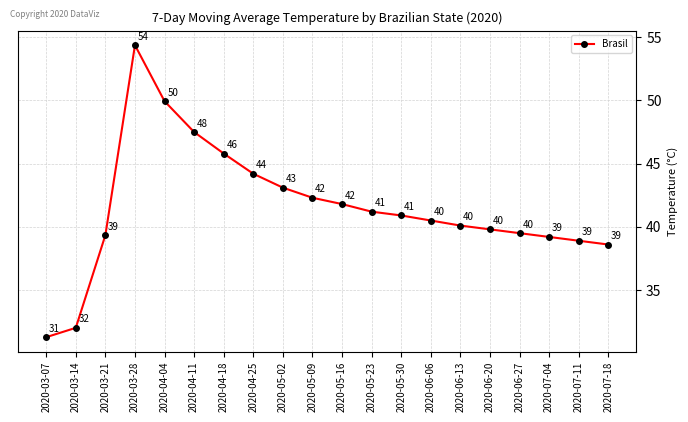

Which category has the highest value across all series?

2020-03-28